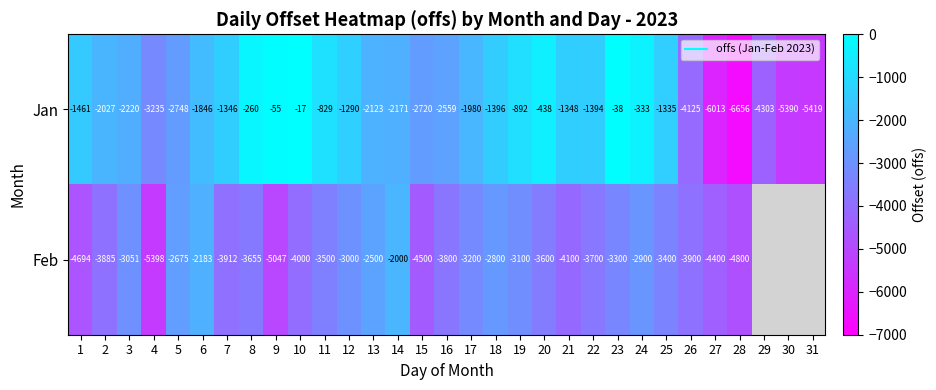

What is the difference between the maximum and minimum values in the Jan series?

6639.6